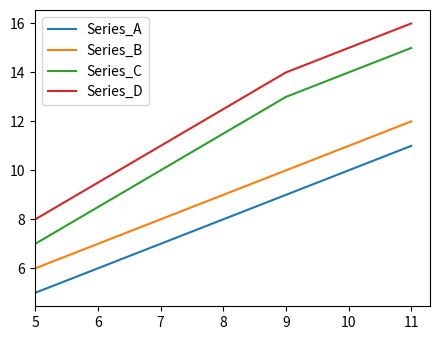

Which series has the largest total across all categories?

Series_D